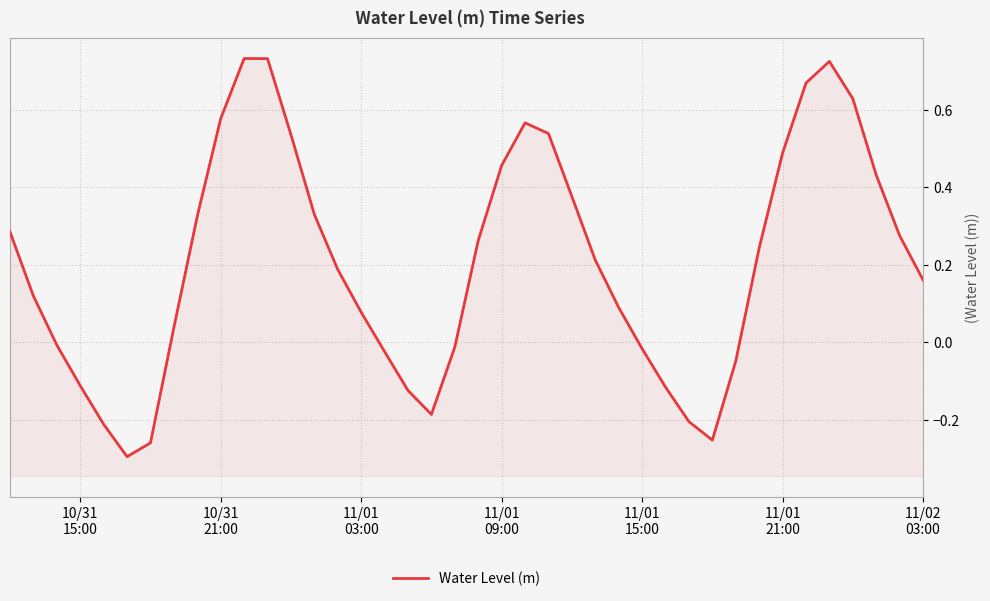

What is the sum of all values?

8.2